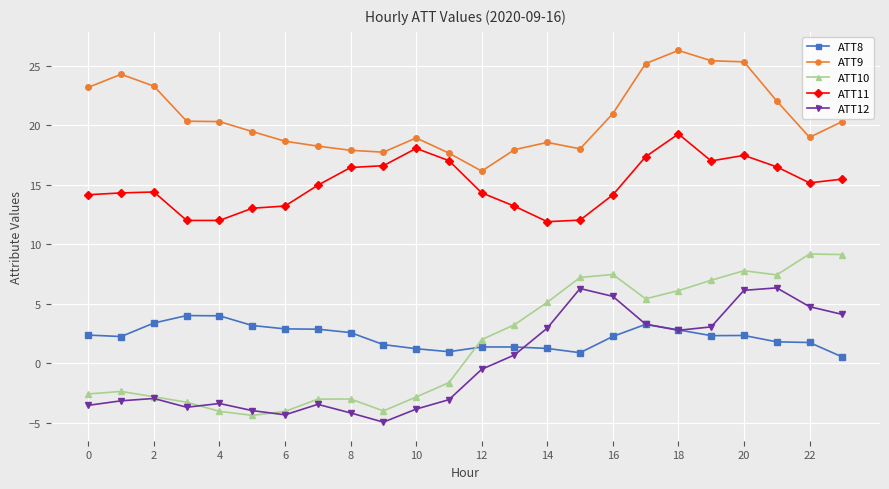

In ATT9, how many points are lower than both neighbors (excluding endpoints)?

4